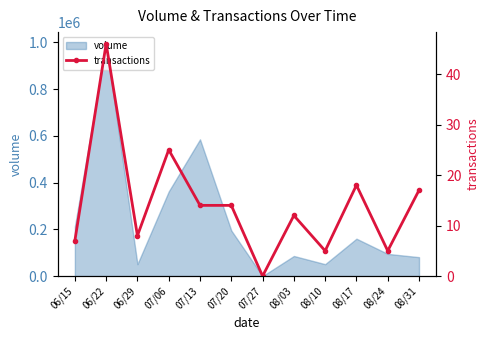

At which category does the chart reach its minimum across all series?

07/27